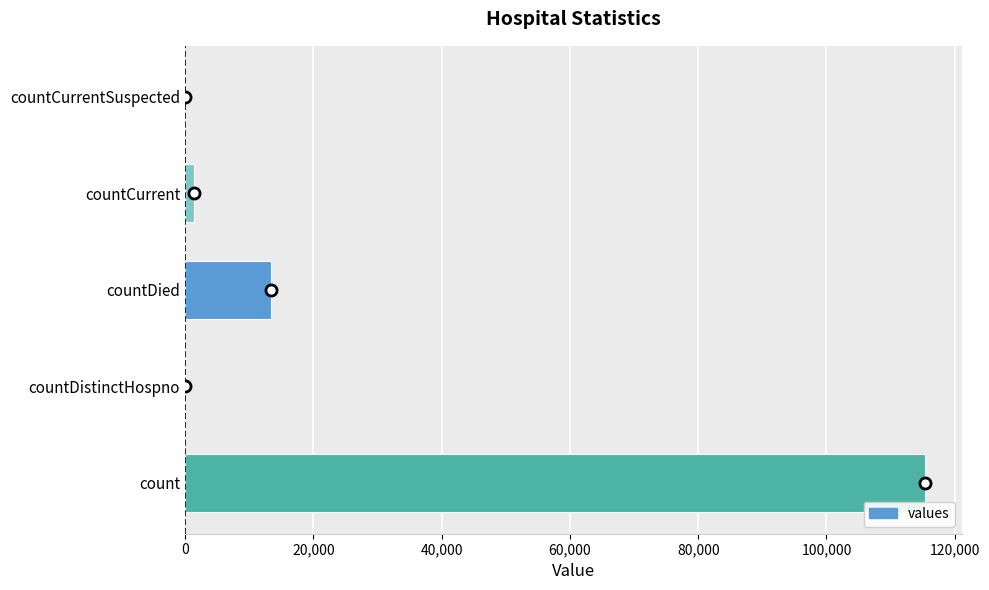

Approximately how many times larger is the value at count compared to countDied?

8.6